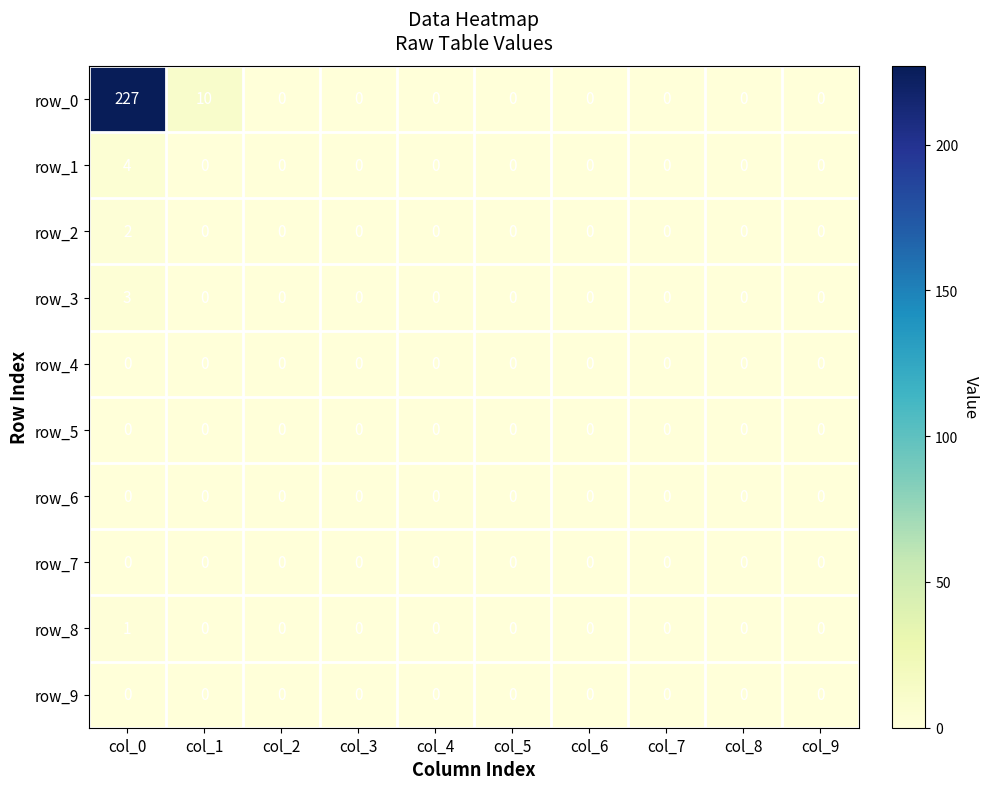

How many positive values does the row_2 series have?

1